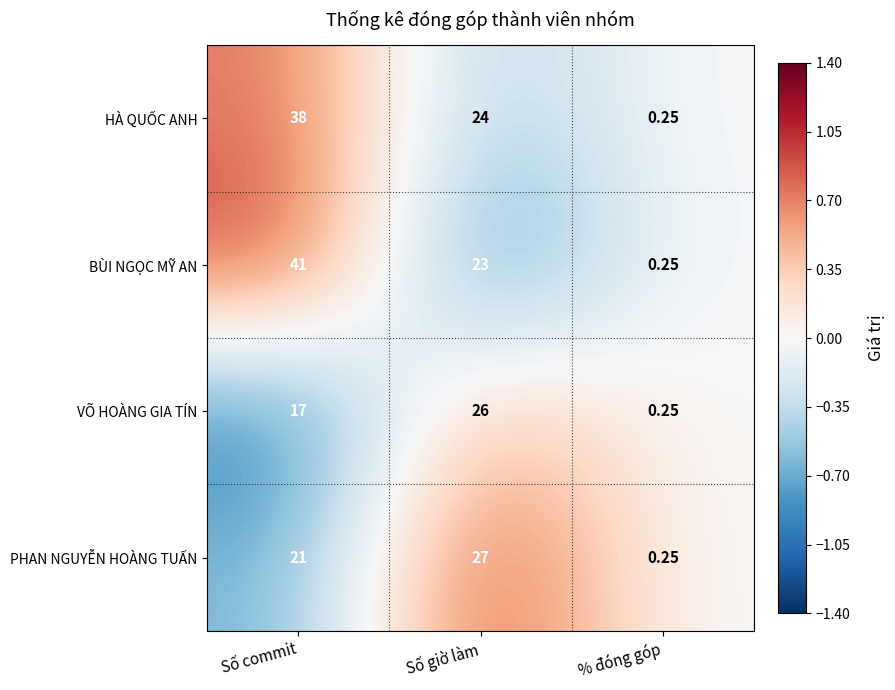

Which series has the largest range (max minus min)?

BÙI NGỌC MỸ AN